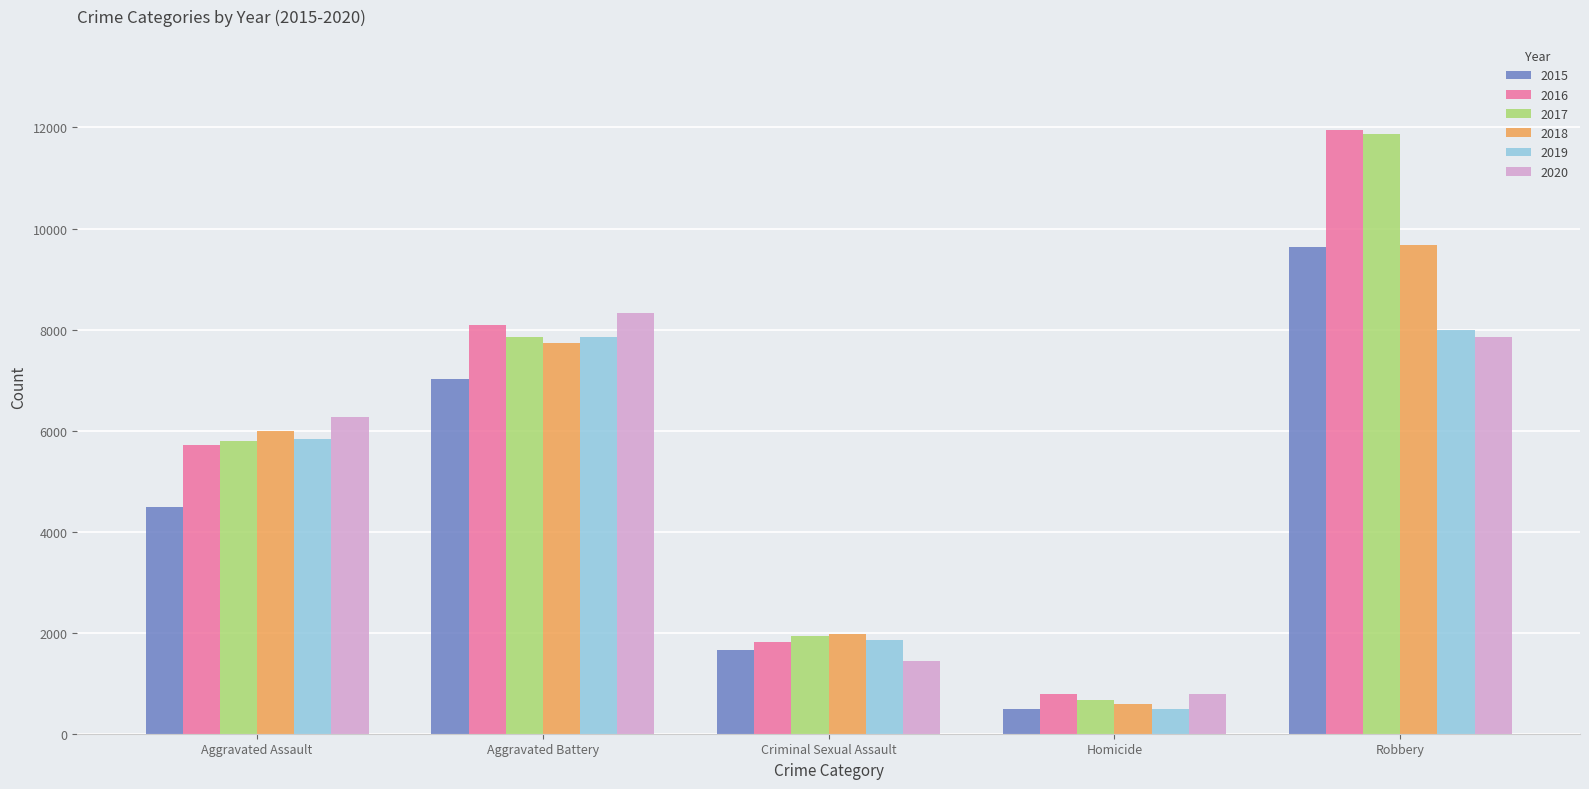

What is the value of the 2020 bar at the 5th from the left?

7855